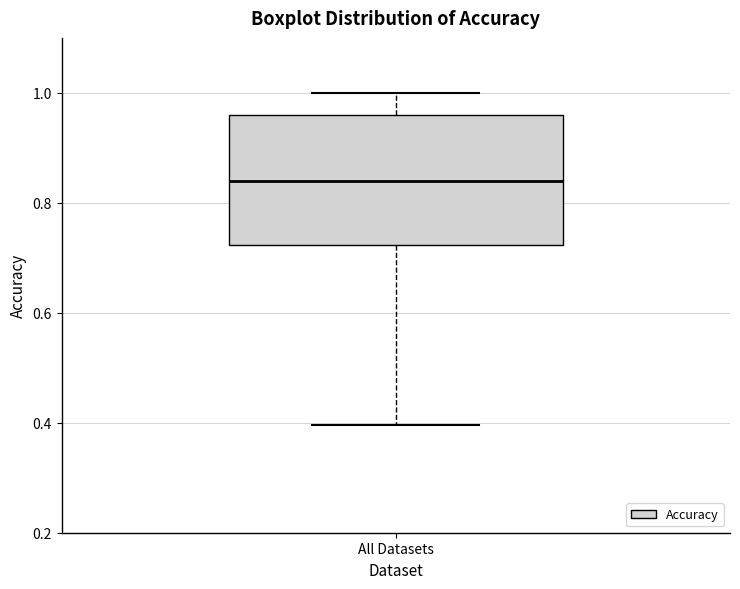

Read this box plot against the y-axis: the position of the median line, the range covered by the box, and the ends of both whiskers. The values are not printed on the chart, so give them approximately, as read against the axis.

median 0.84, box 0.72 to 0.96, whiskers 0.40 to 1.00